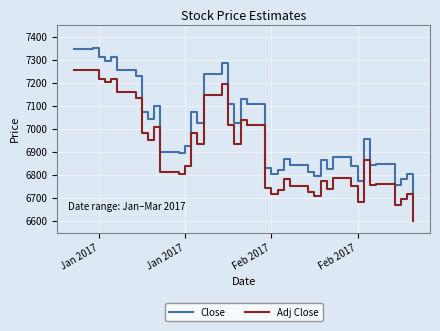

What is the average value of the Close series?

6991.5